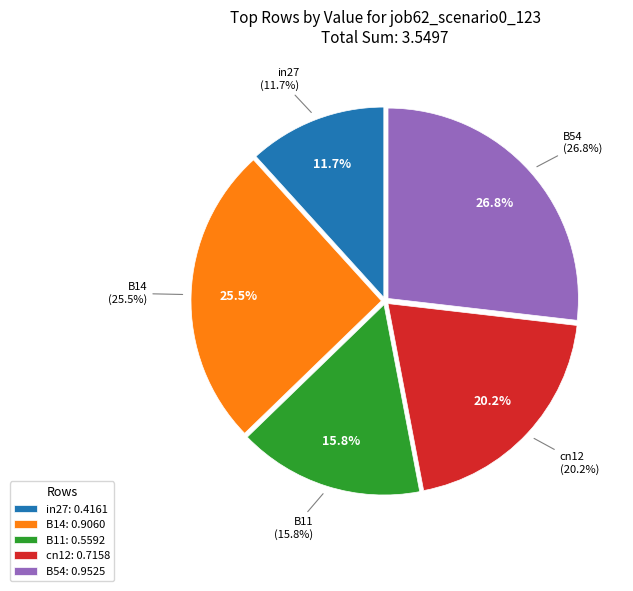

How many segments does this pie chart have?

5